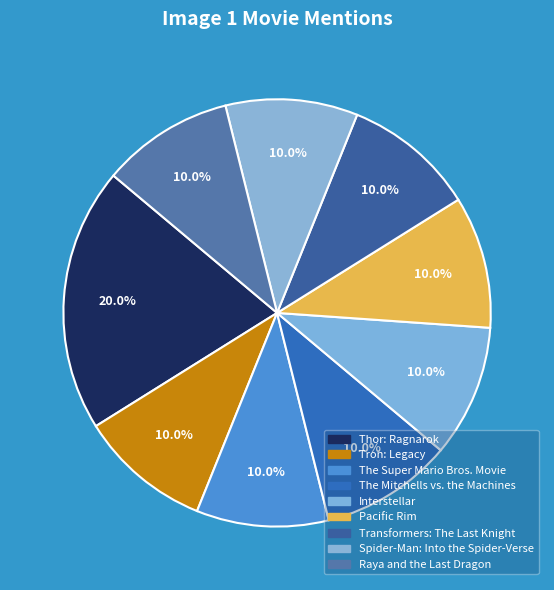

How many slices are in this pie chart?

9